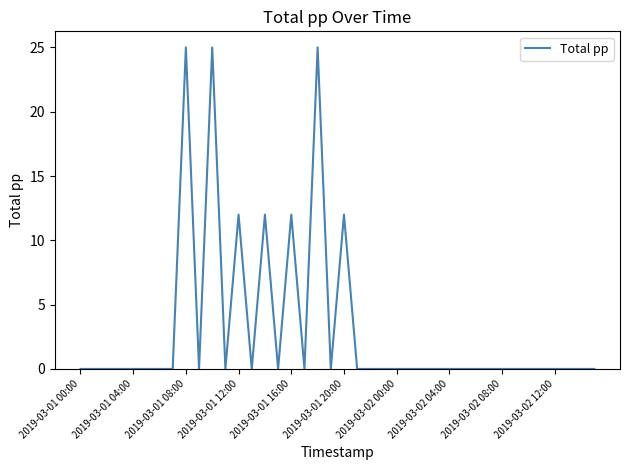

What is the difference between the maximum and minimum values?

25